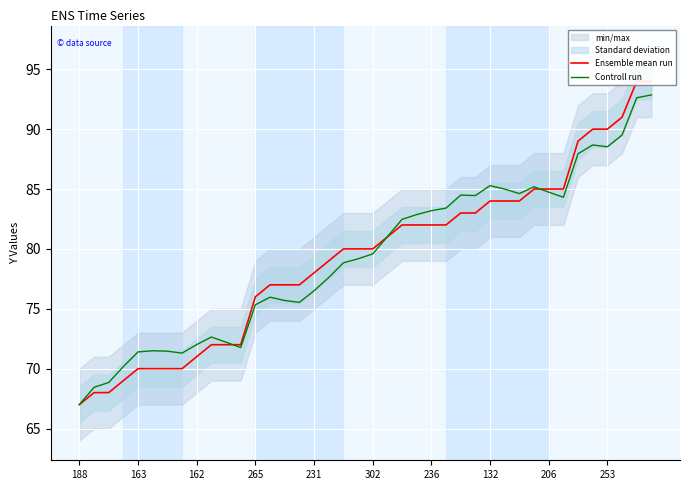

Which category has the lowest value in the Ensemble mean run series?

188